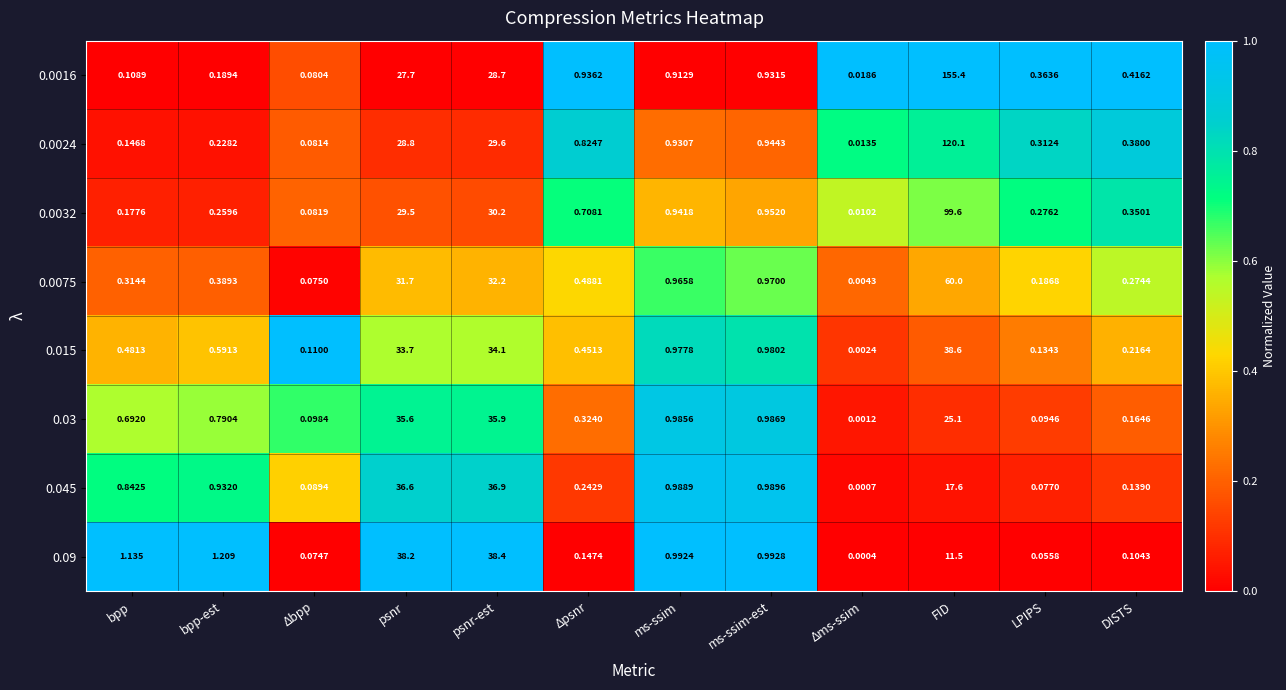

Which series has the largest total across all categories?

0.0016